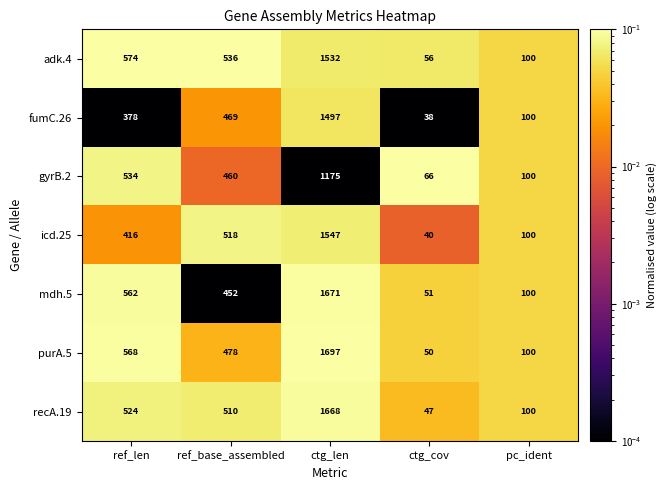

Between ref_len and pc_ident, which series saw the biggest shift?

adk.4